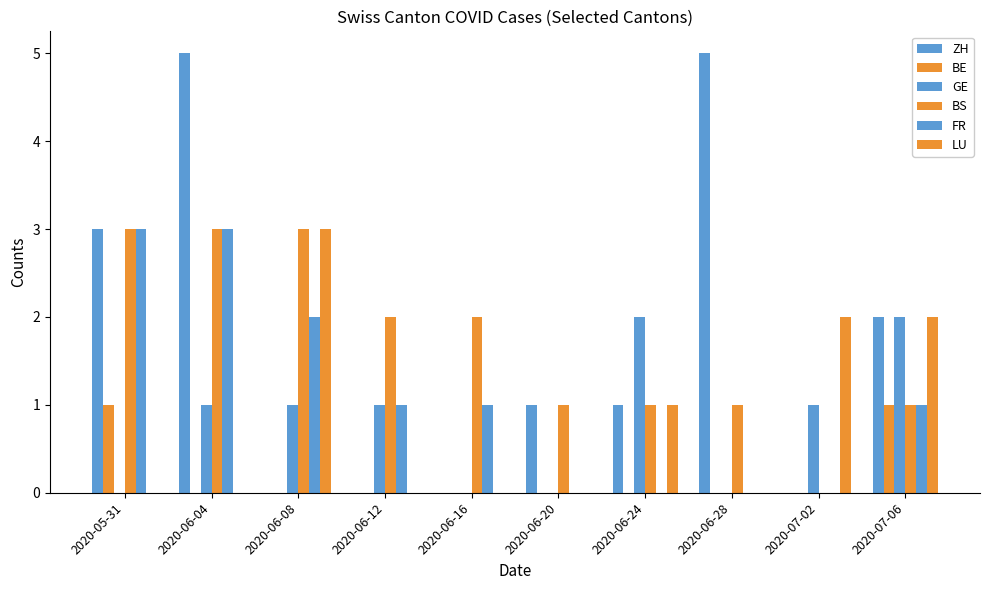

How many groups of bars are there?

10